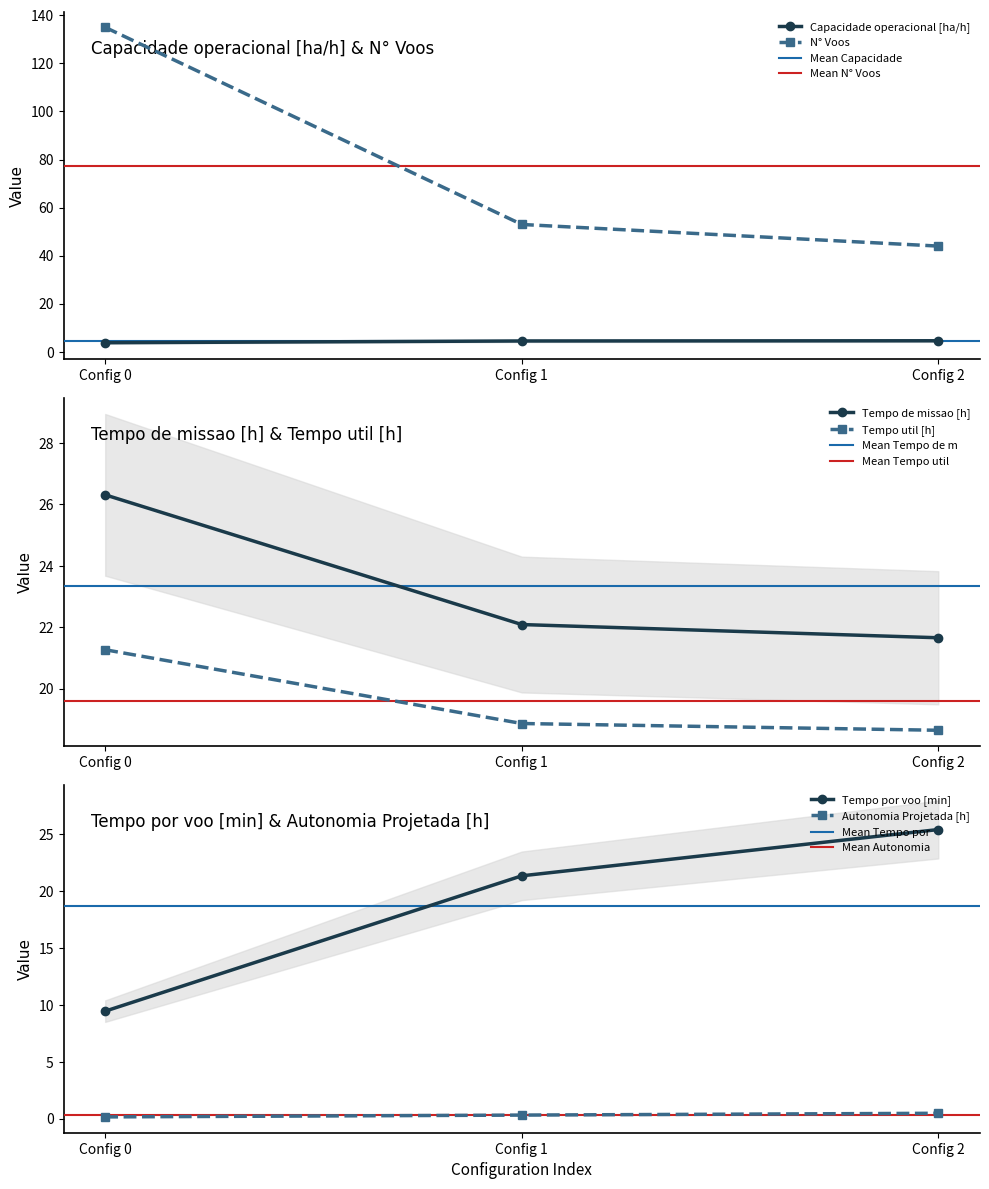

Which category has the highest value in the N° Voos series?

Config 0